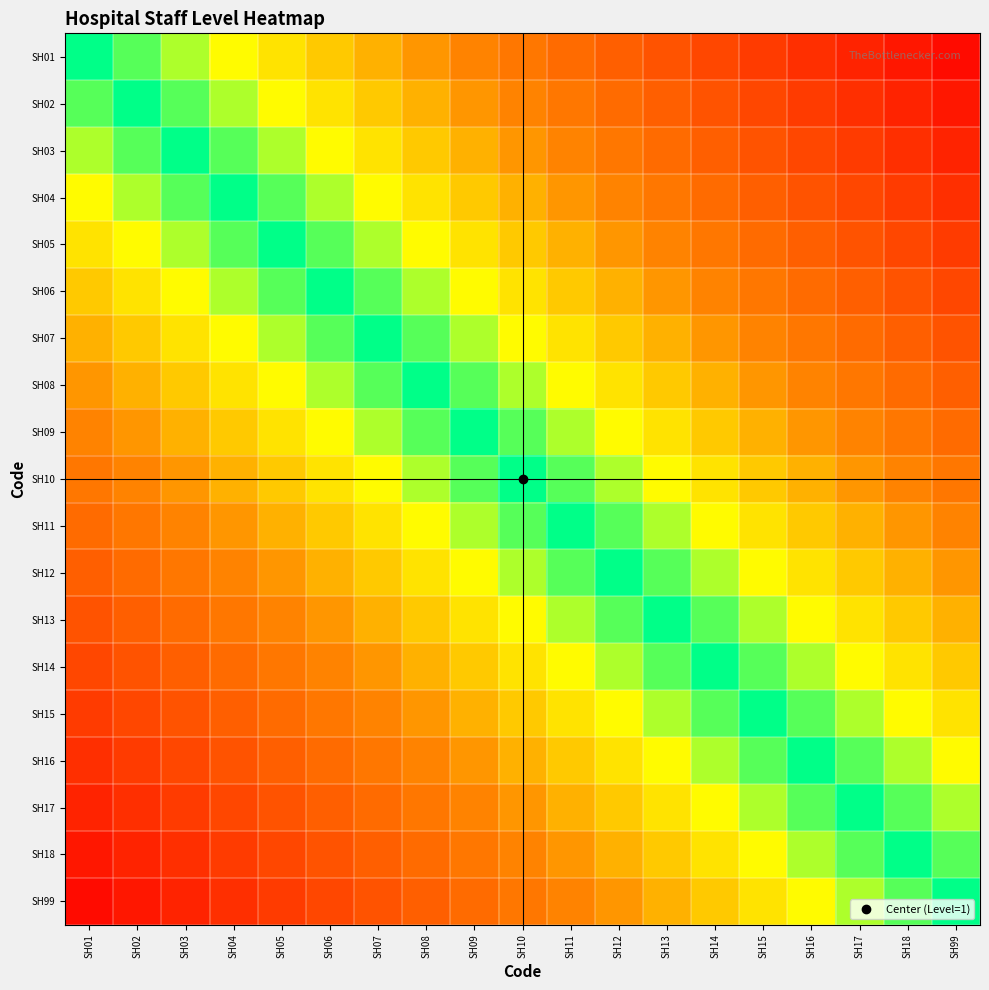

At which category does the chart reach its minimum across all series?

SH01